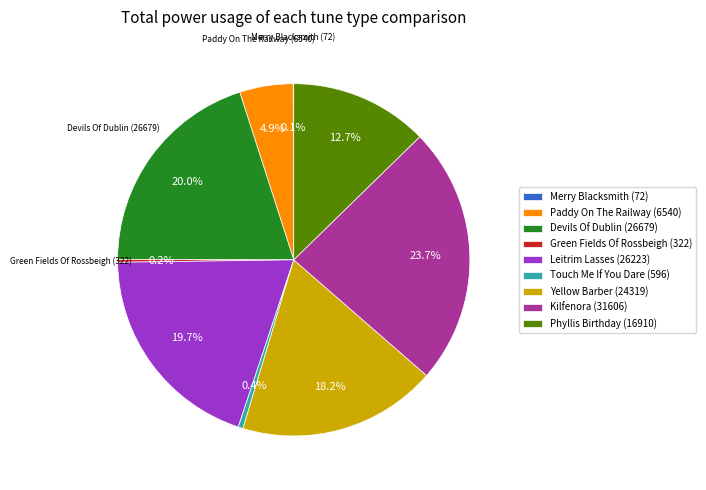

Which category has the biggest portion of the pie?

Kilfenora (31606)